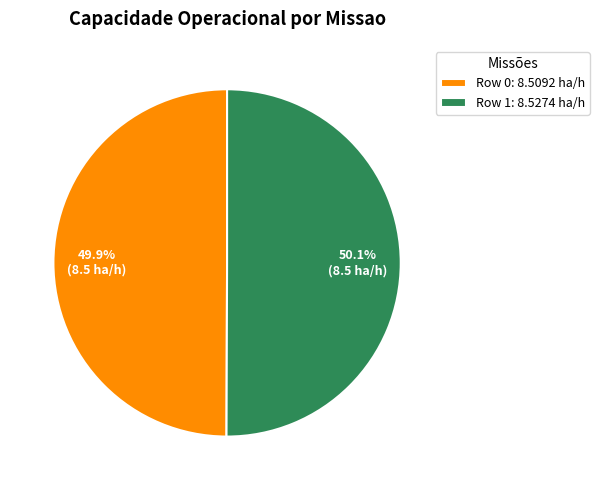

What portion of the pie excludes Row 1?

49.9%